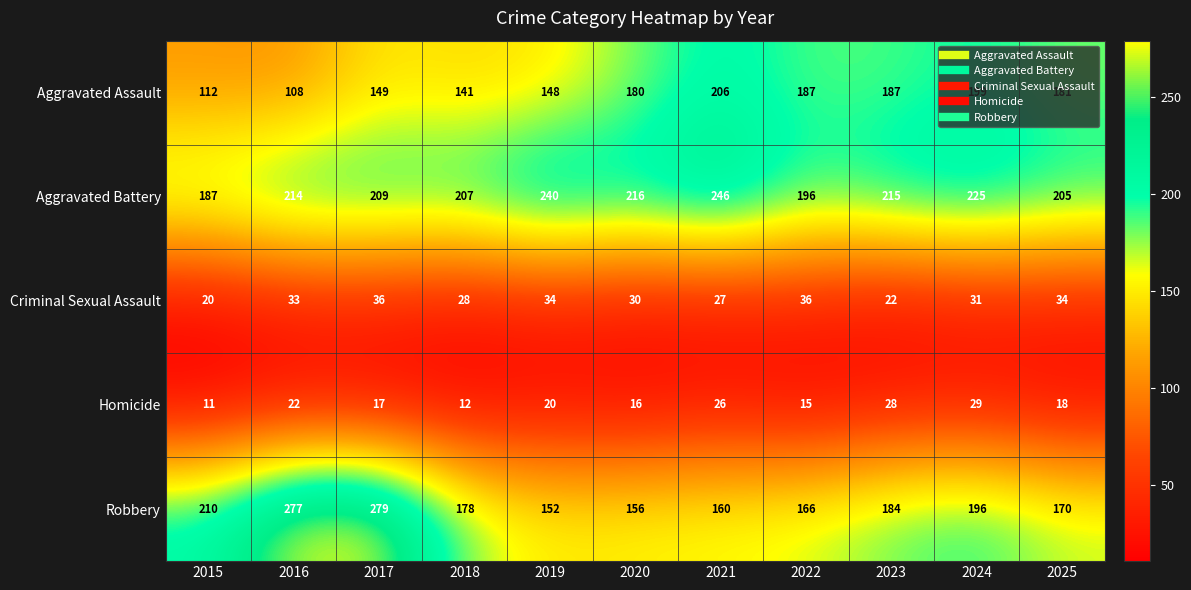

What is the total value across all series at 2018?

566